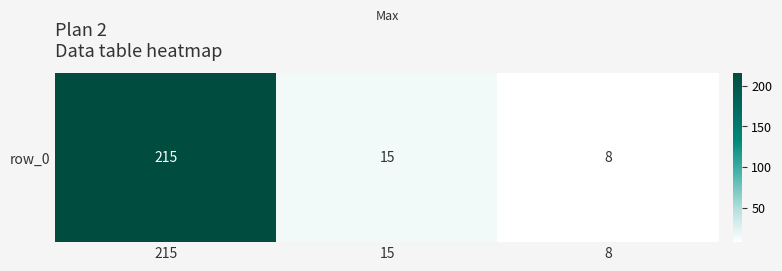

What value does the data have at 15, to the nearest 10?

20